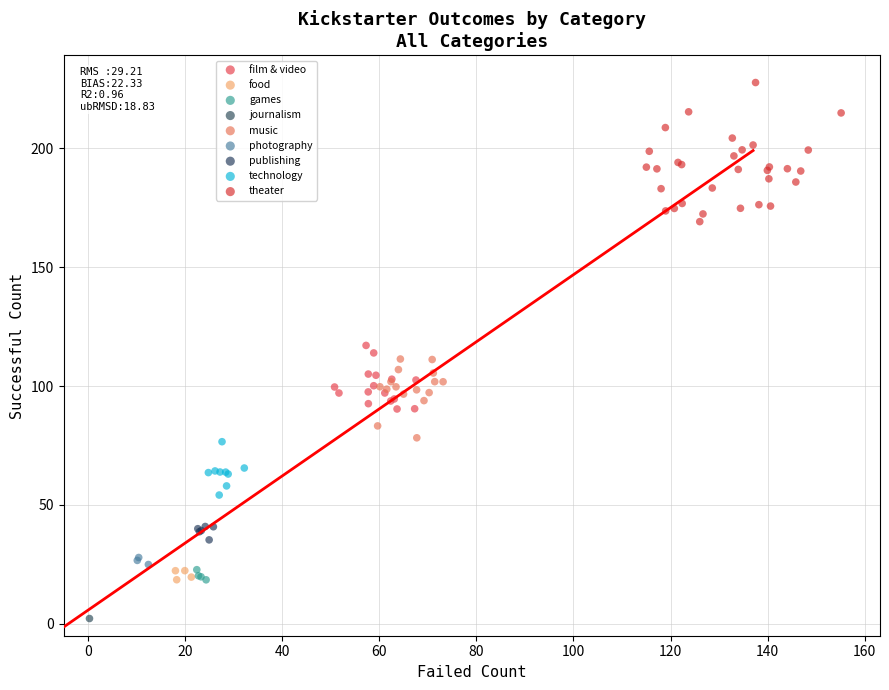

Which series reaches the minimum Y coordinate?

journalism